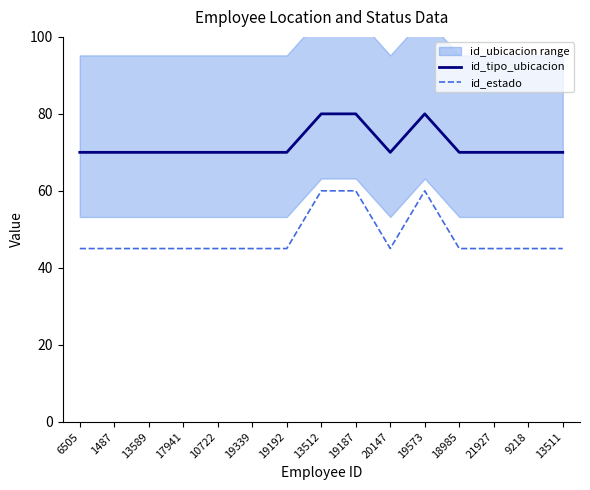

Is it true that id_estado equals 33 at 13512?

False